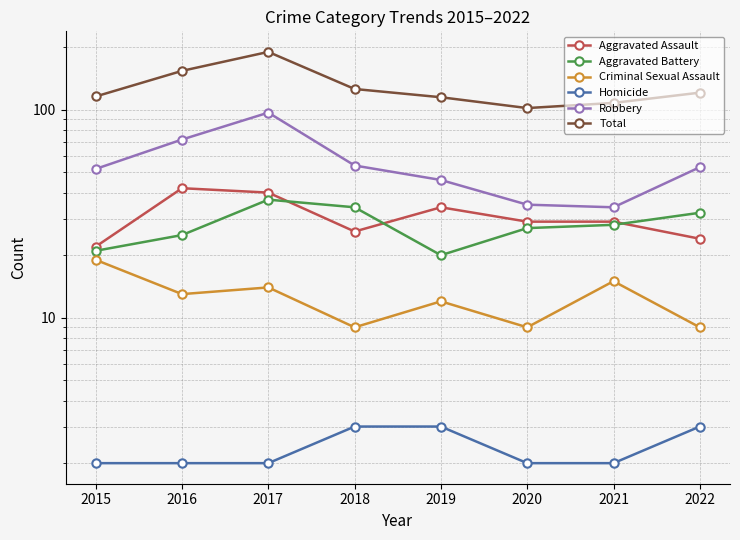

At which label is Total closest to 146?

2016